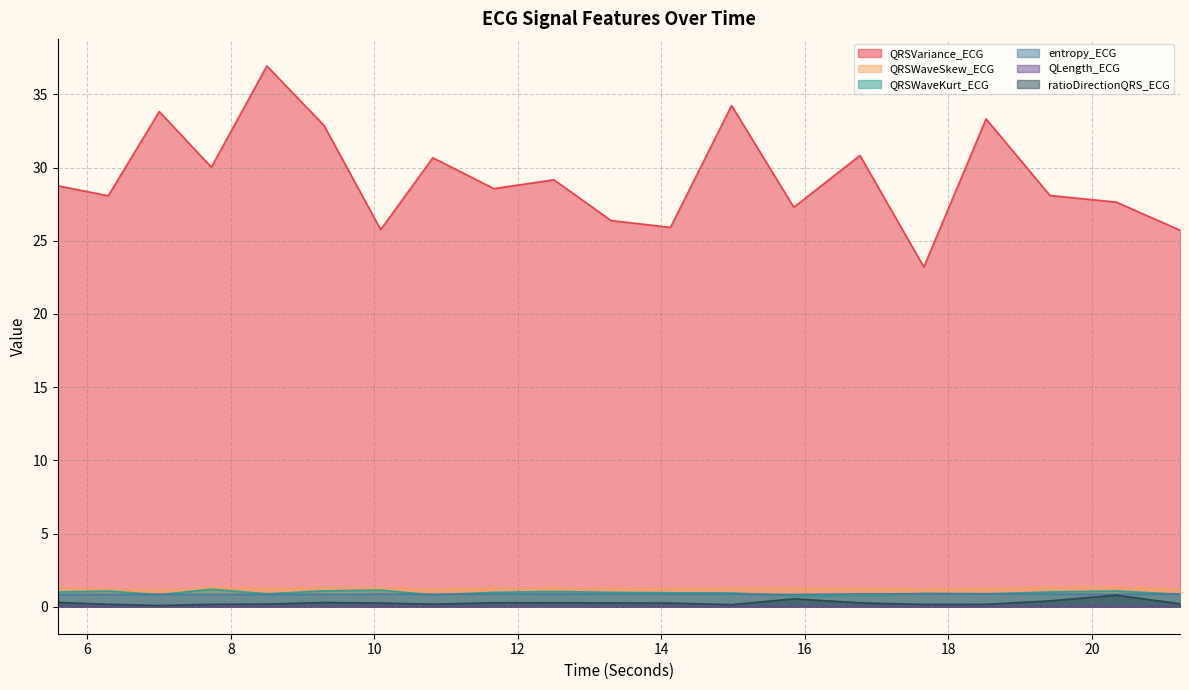

What is the label of the 7th point from the left?

10.0859375